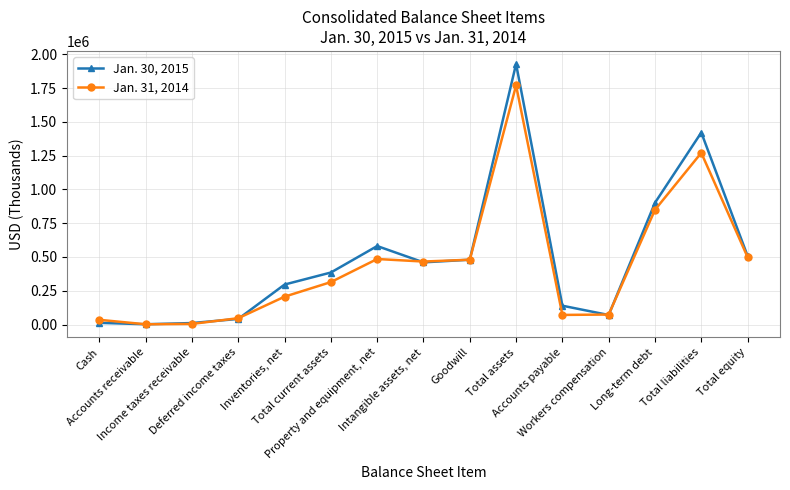

What is the sum of all Jan. 30, 2015 values?

7238616